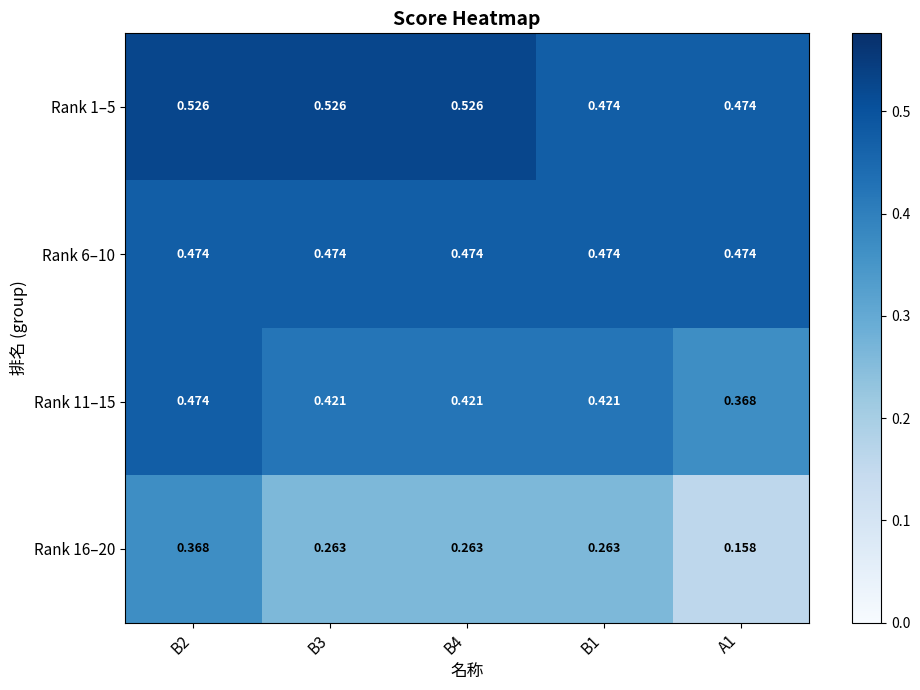

Is the value of Rank 6–10 at B1 greater than the value of Rank 11–15 at B4?

Yes